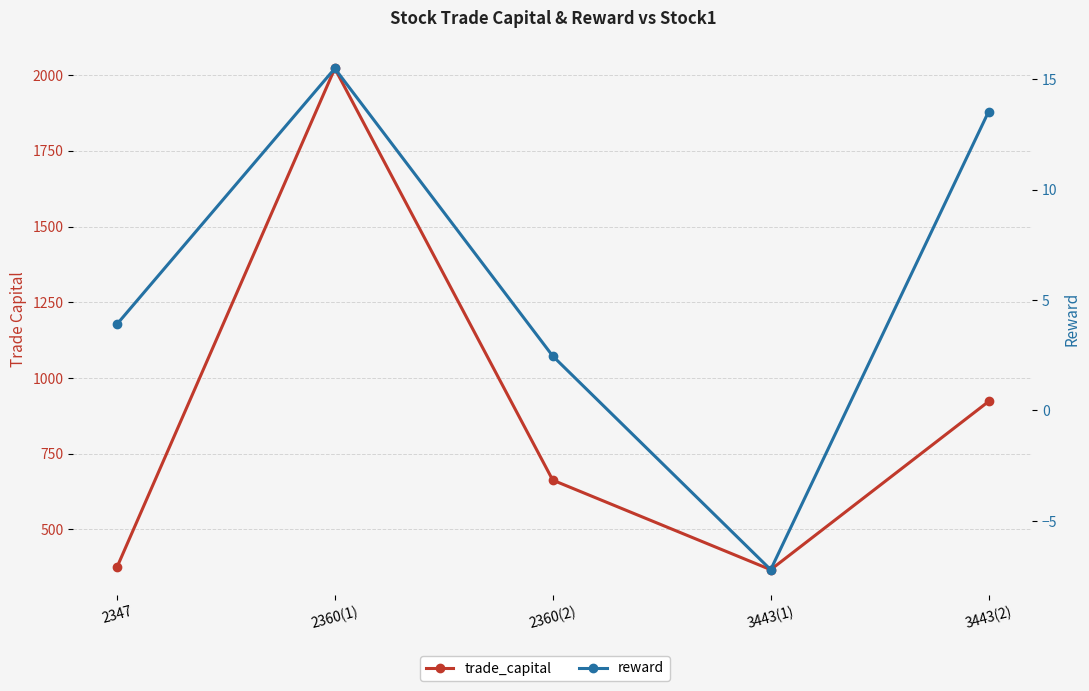

True or false: reward has a value of 2.5 at 2360(2).

True